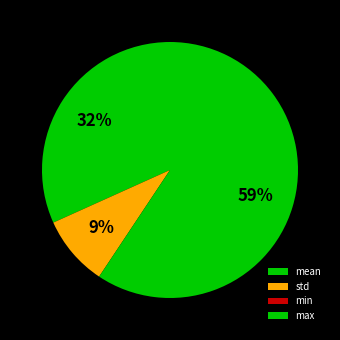

How many segments does this pie chart have?

4